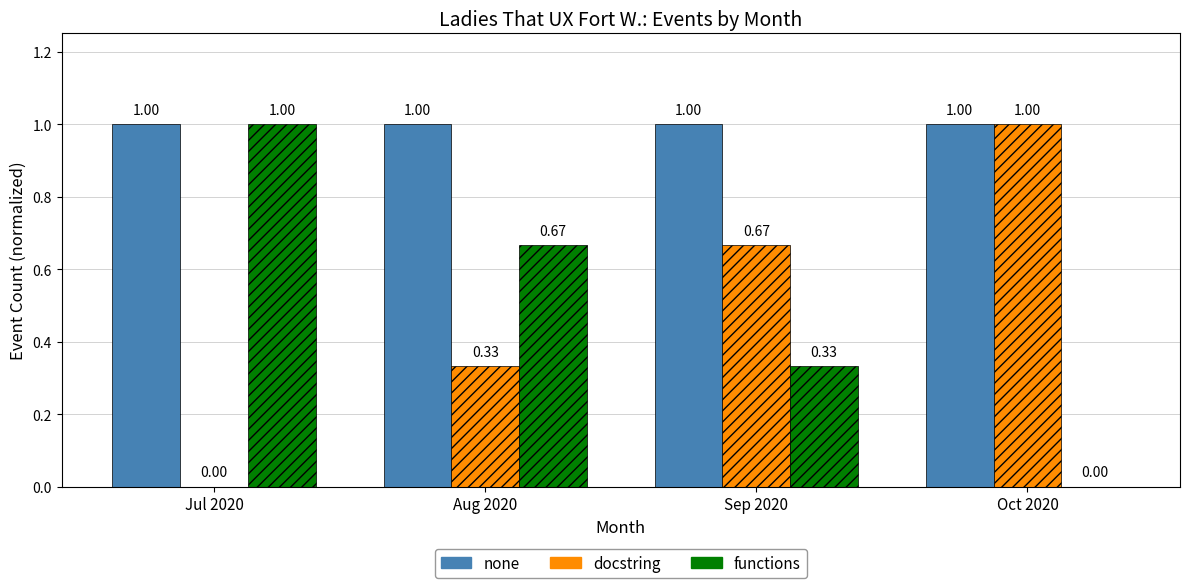

What is the sum of the docstring values at Oct 2020 and Jul 2020?

1.0